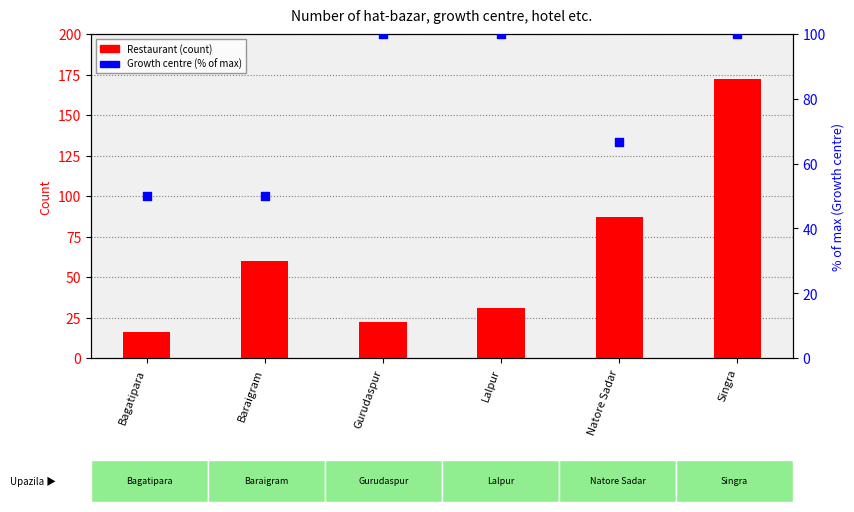

At which category is the sum across all series the highest?

Singra